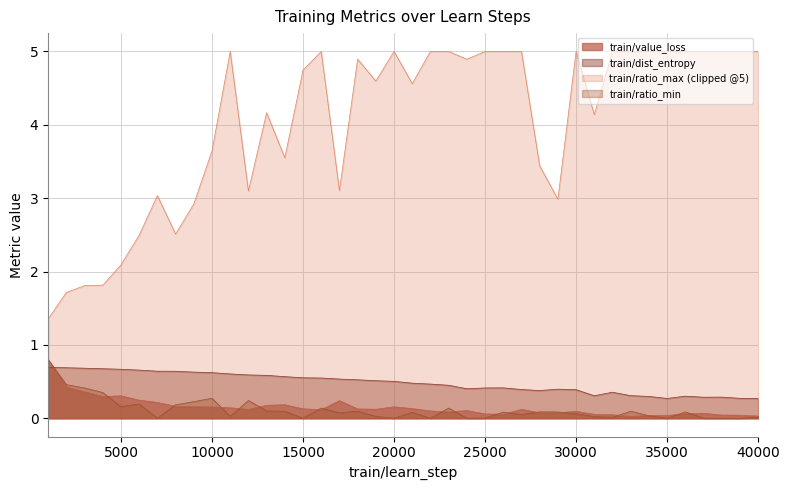

What is the total value across all series at 10000?

4.7